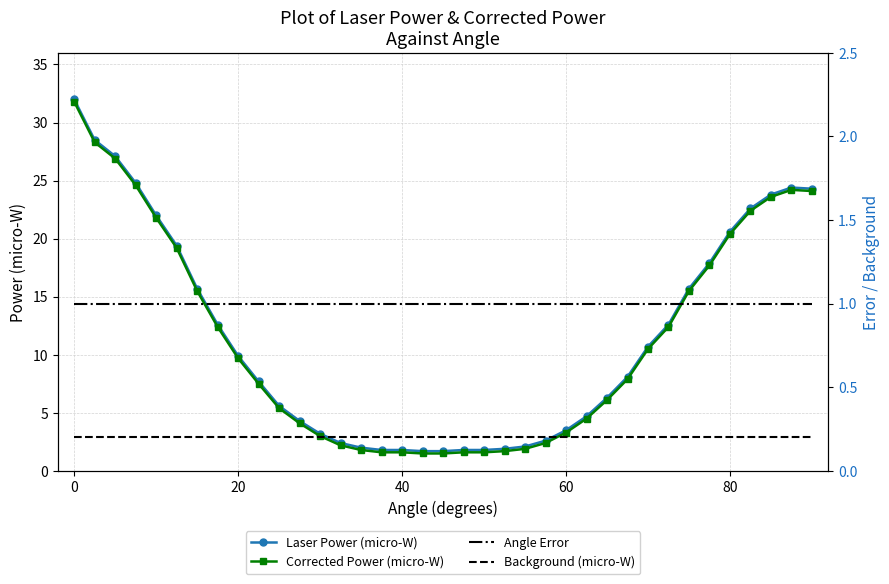

Where does the Laser Power (micro-W) series first go above 8?

0